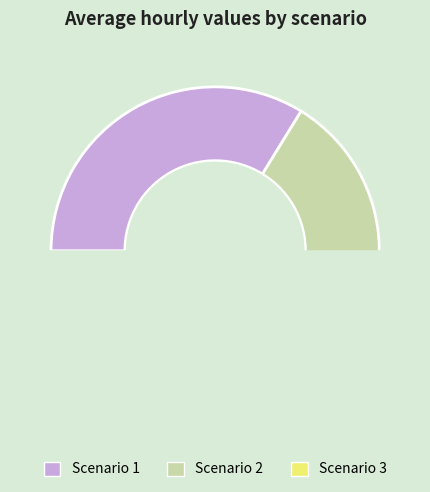

How many slices are in this pie chart?

3